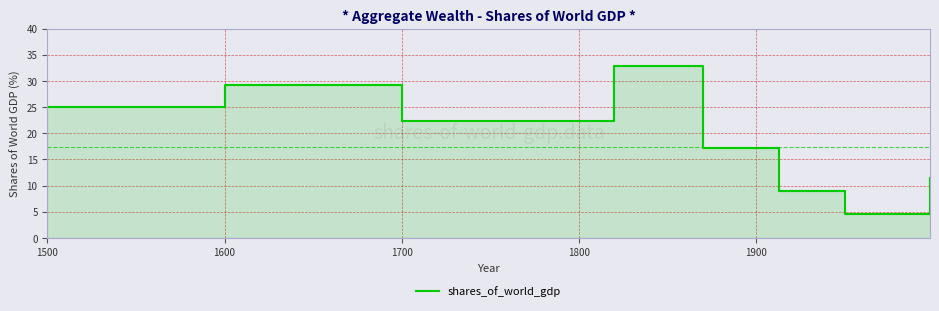

How many distinct data groups are displayed?

1